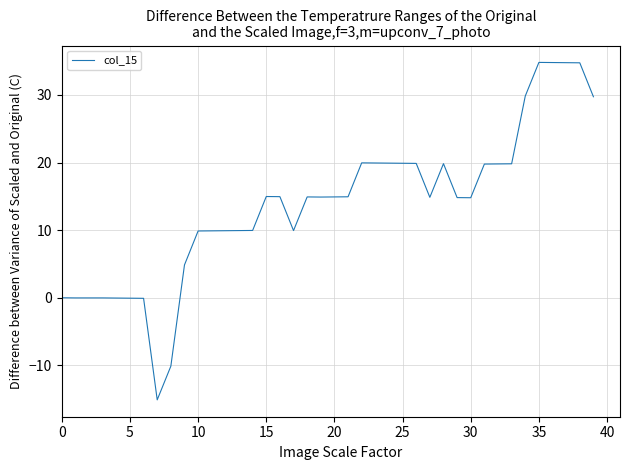

What is the smallest value displayed?

-15.1